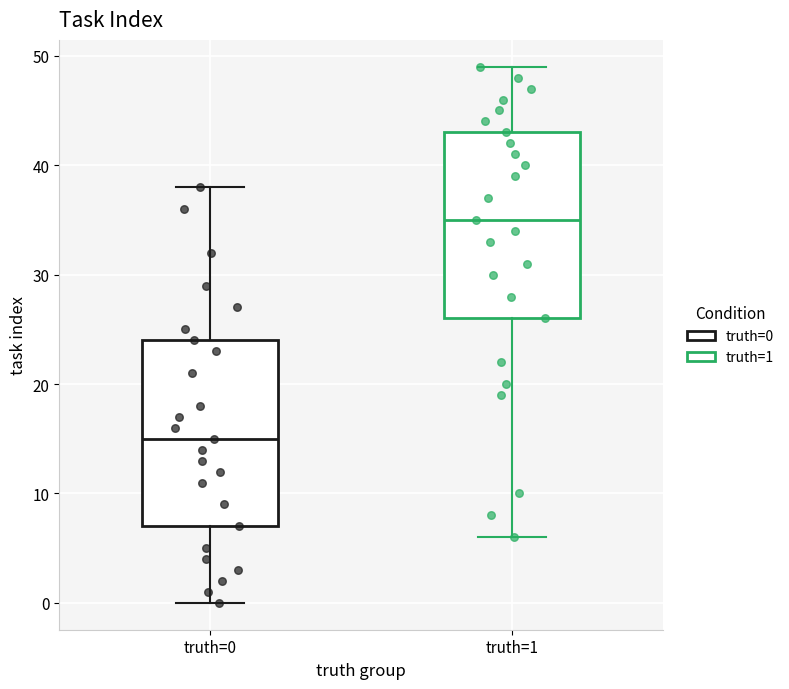

Reading left to right, transcribe this box plot: for each box, give where its median line is, the range the box spans, and where its two whiskers end, as read against the y-axis. The values are not printed on the chart, so give them approximately, as read against the axis.

truth=0: median 15, box 7 to 24, whiskers 0 to 38
truth=1: median 35, box 26 to 43, whiskers 6 to 49